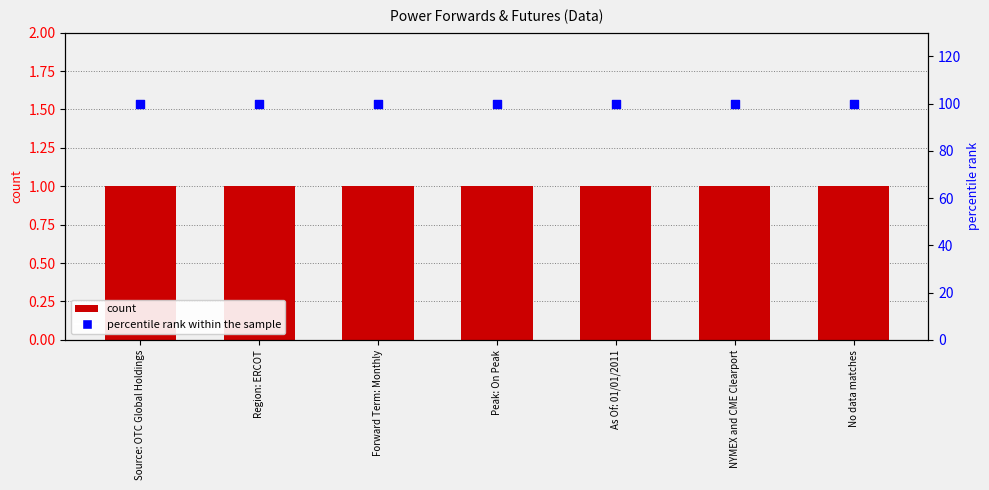

Is the value of count at Source: OTC Global Holdings greater than the value of percentile rank within the sample at Peak: On Peak?

No